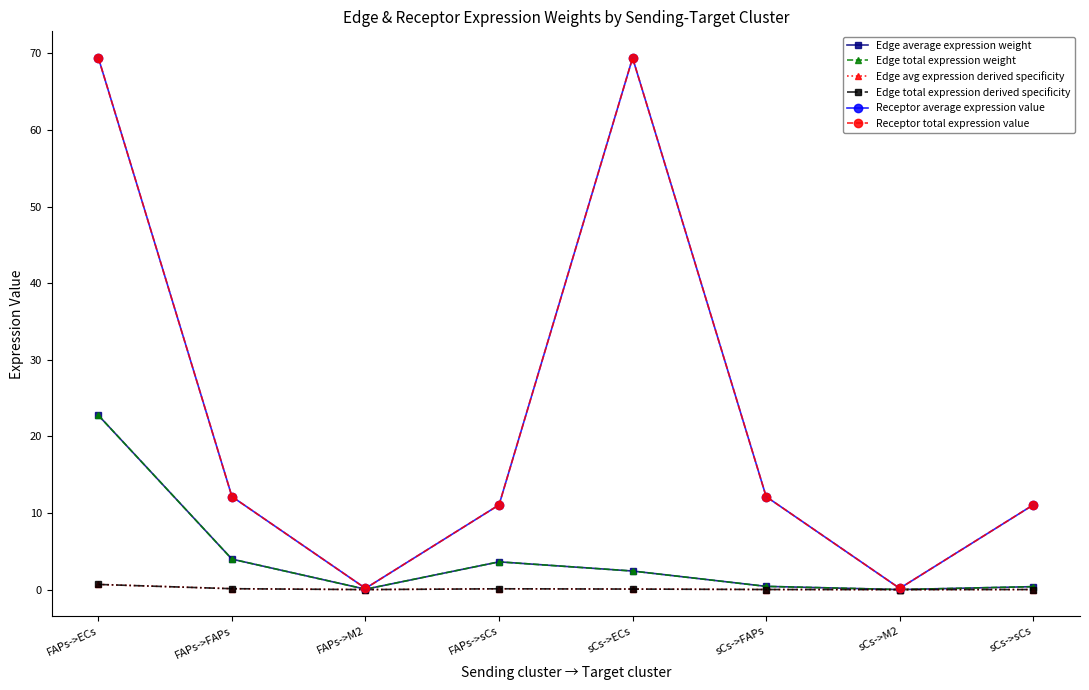

Does the chart have visible grid lines?

No